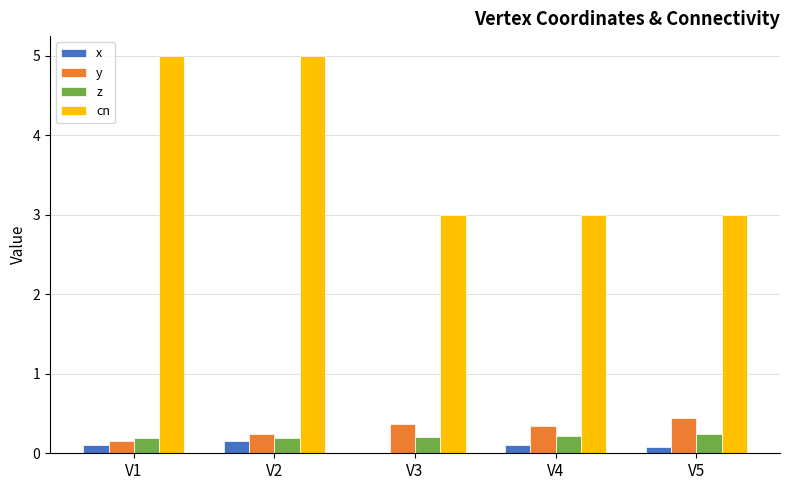

The value of y at V3 is 0.4. True or false?

True